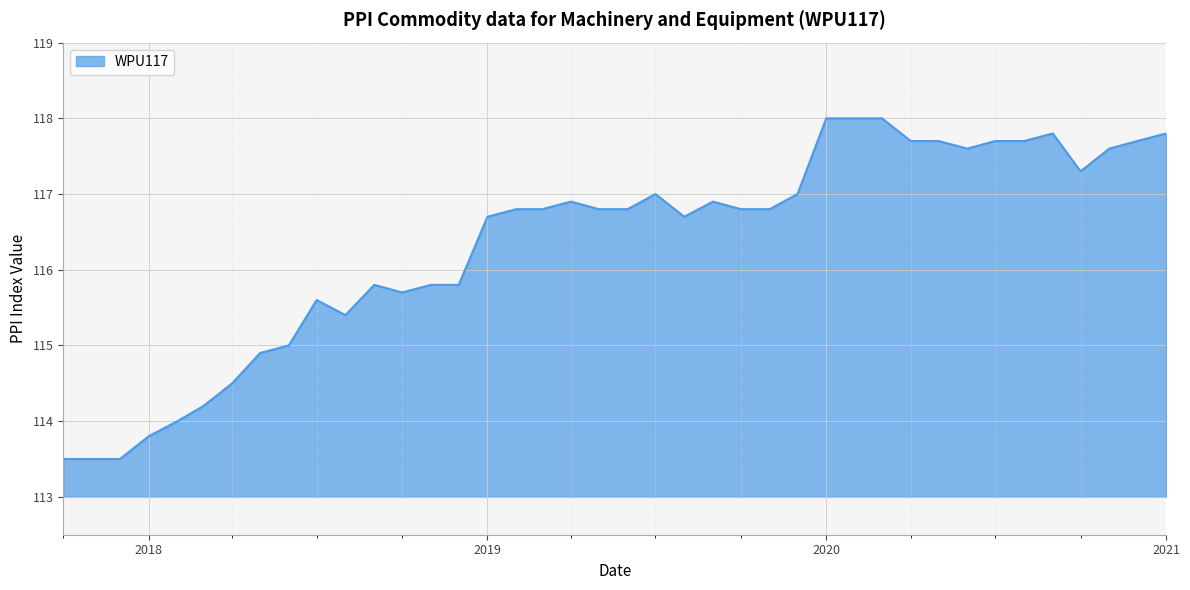

What is the difference between the maximum and minimum values?

4.5